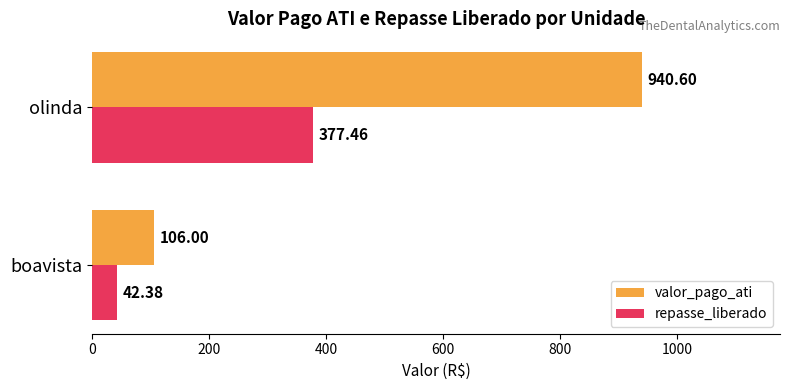

At which category is the sum across all series the highest?

olinda